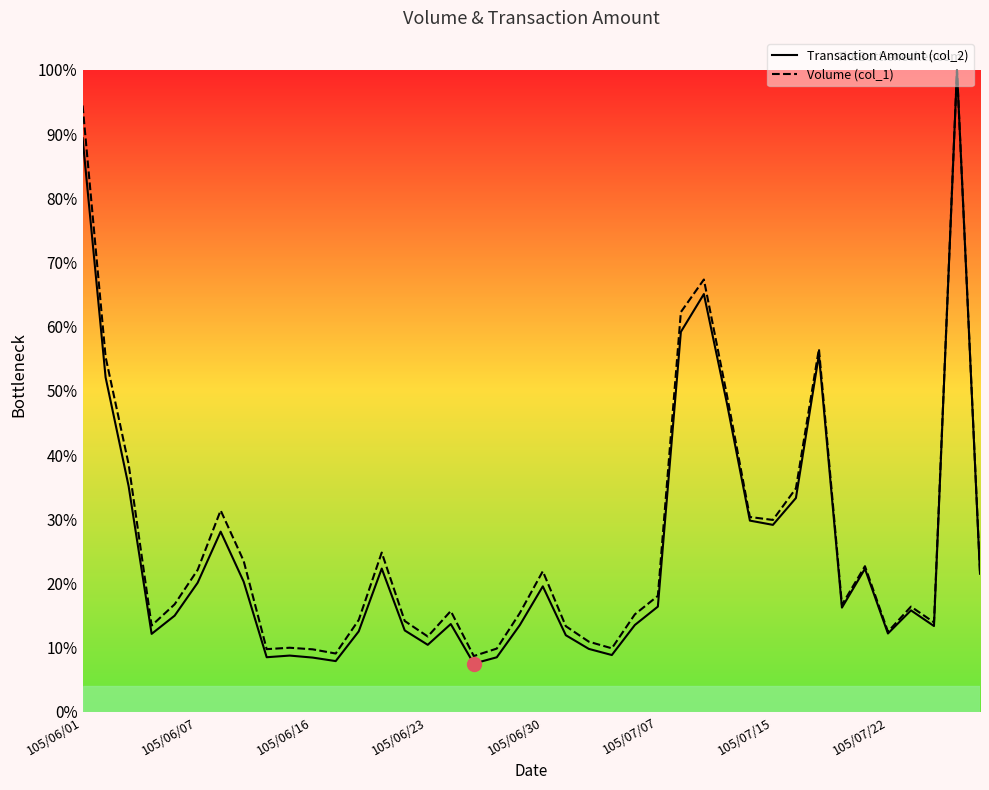

How many values in the Volume (col_1) series exceed 16?

22